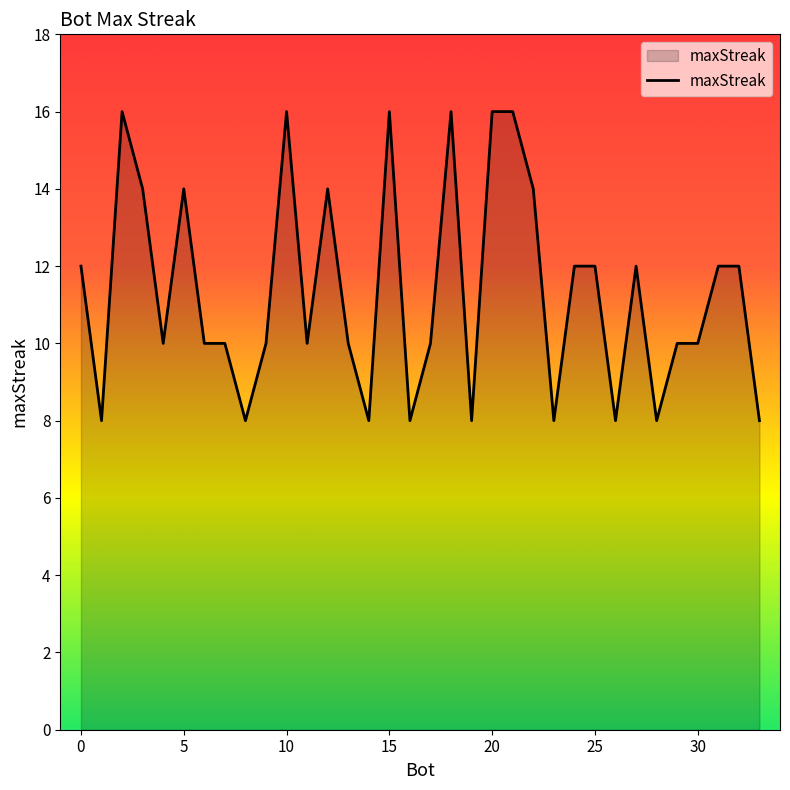

True or false: there are more than 0 points higher than both neighbors.

True